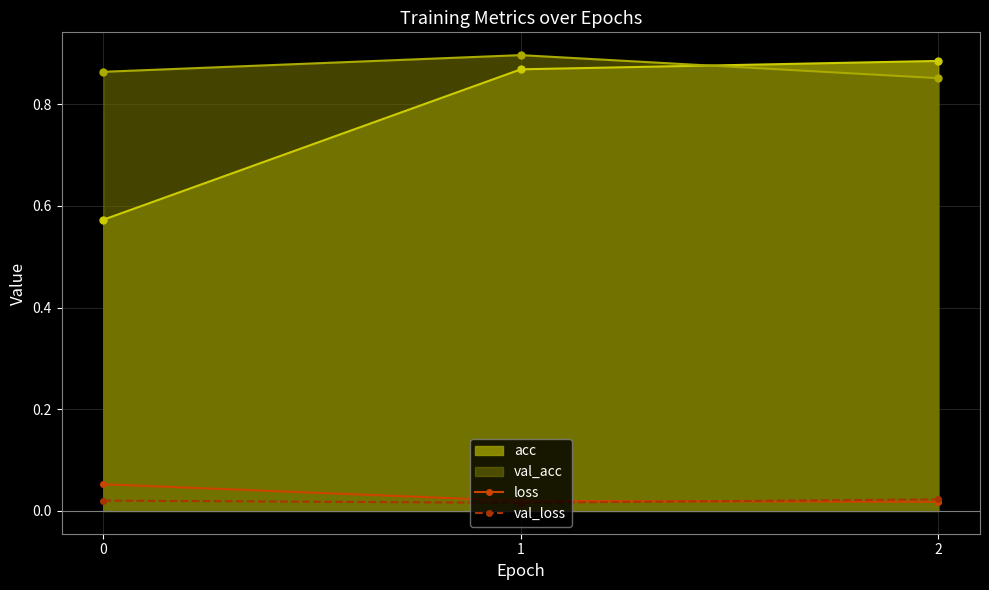

Between 1 and 2, which series saw the biggest shift?

val_acc